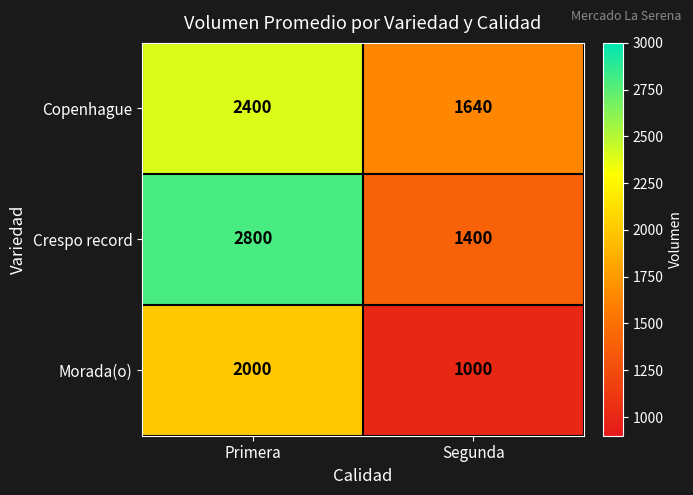

What is the total value across all series at Primera?

7200